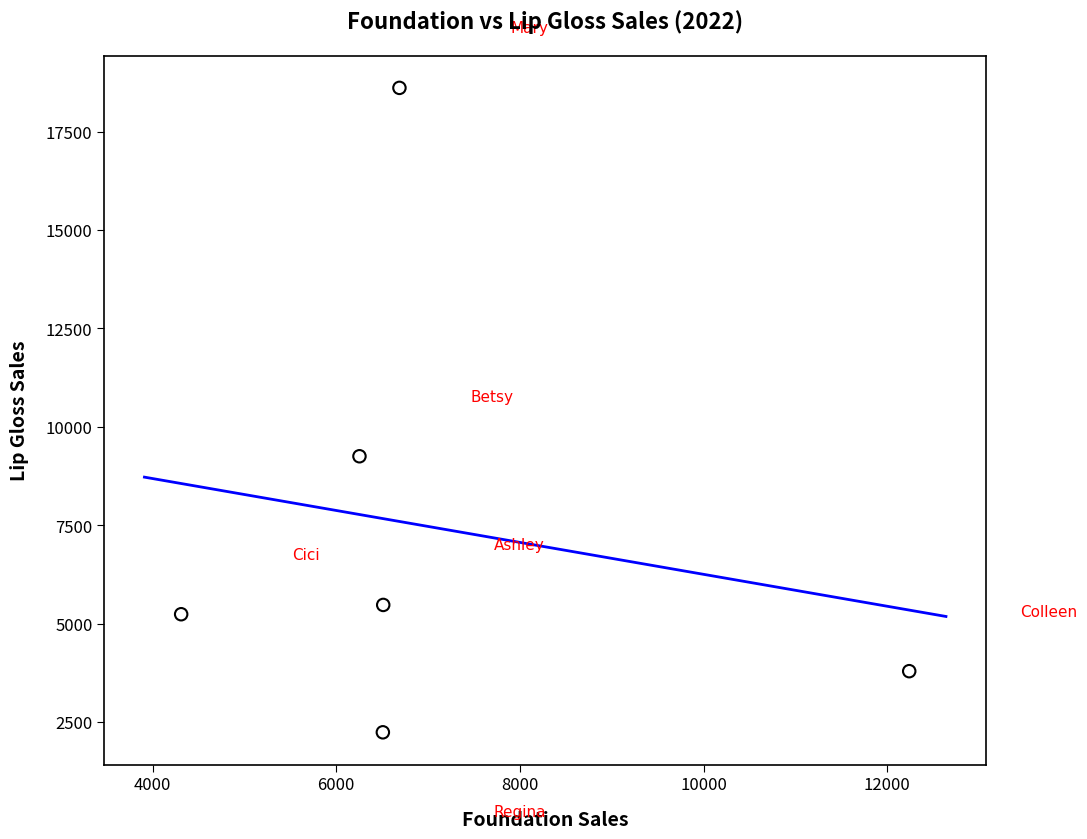

What is the average X value?

7085.5